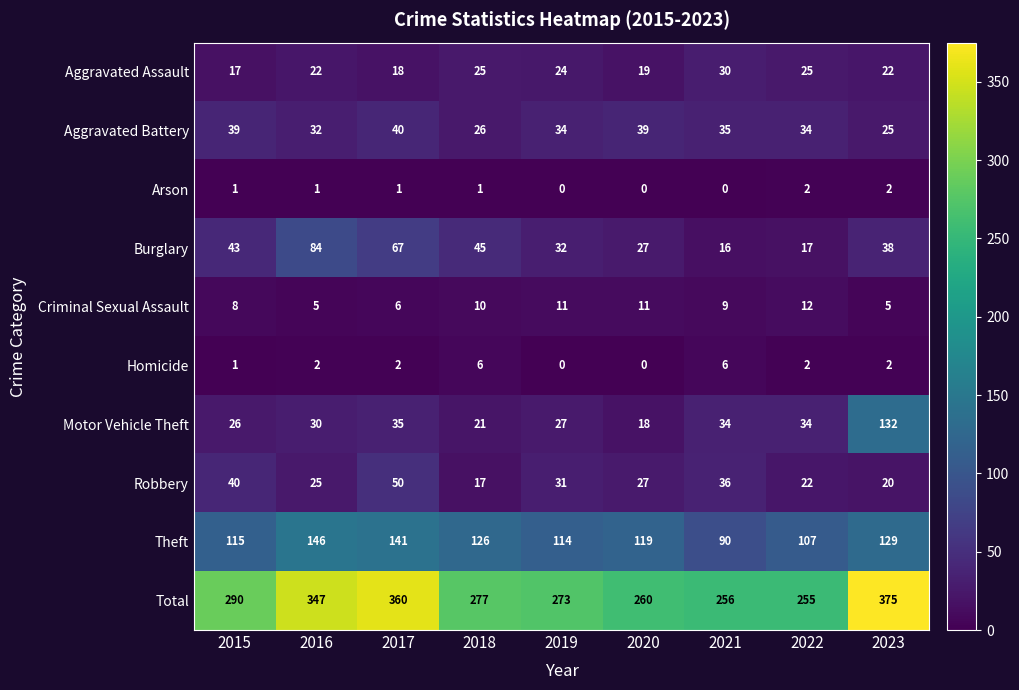

Which series has the largest total across all categories?

Total